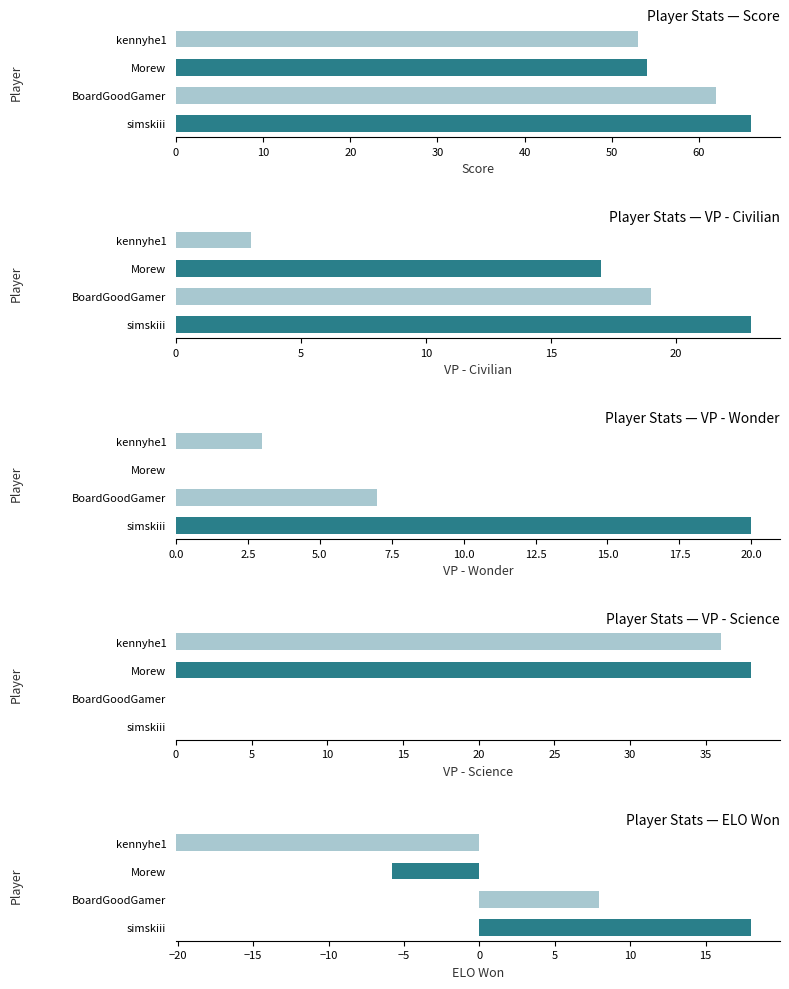

What is the difference between the highest and lowest values at 10?

62.0